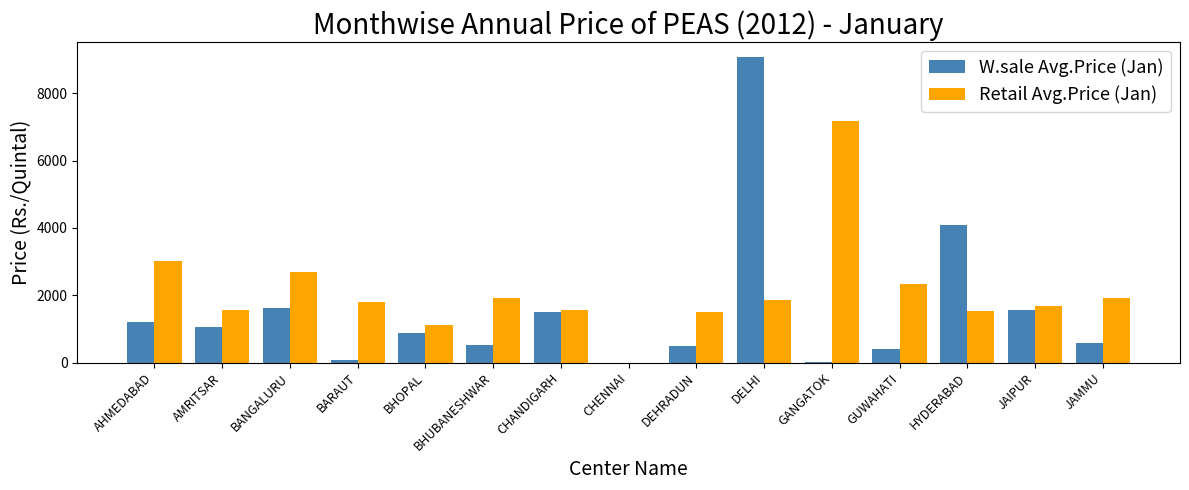

Between BARAUT and DELHI, which series saw the biggest shift?

W.sale Avg.Price (Jan)